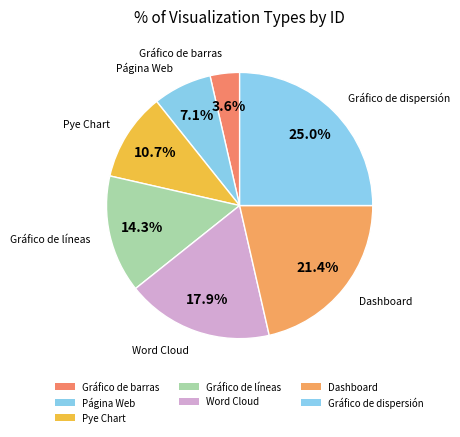

Is it true that Página Web is 15% of the pie?

False